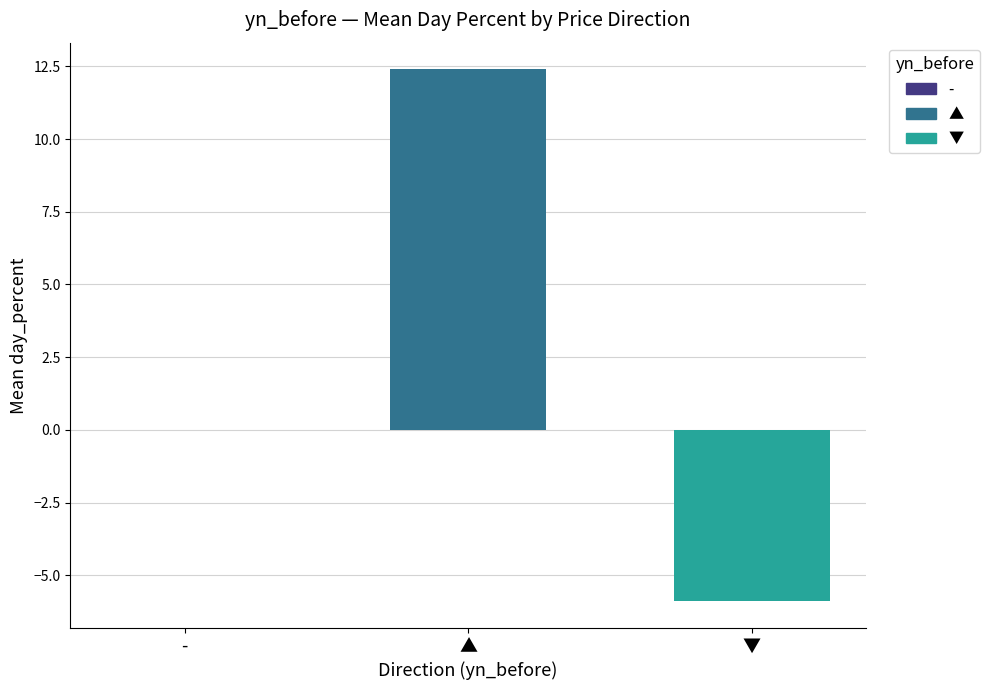

What is the highest value of the ▼ series?

-5.9